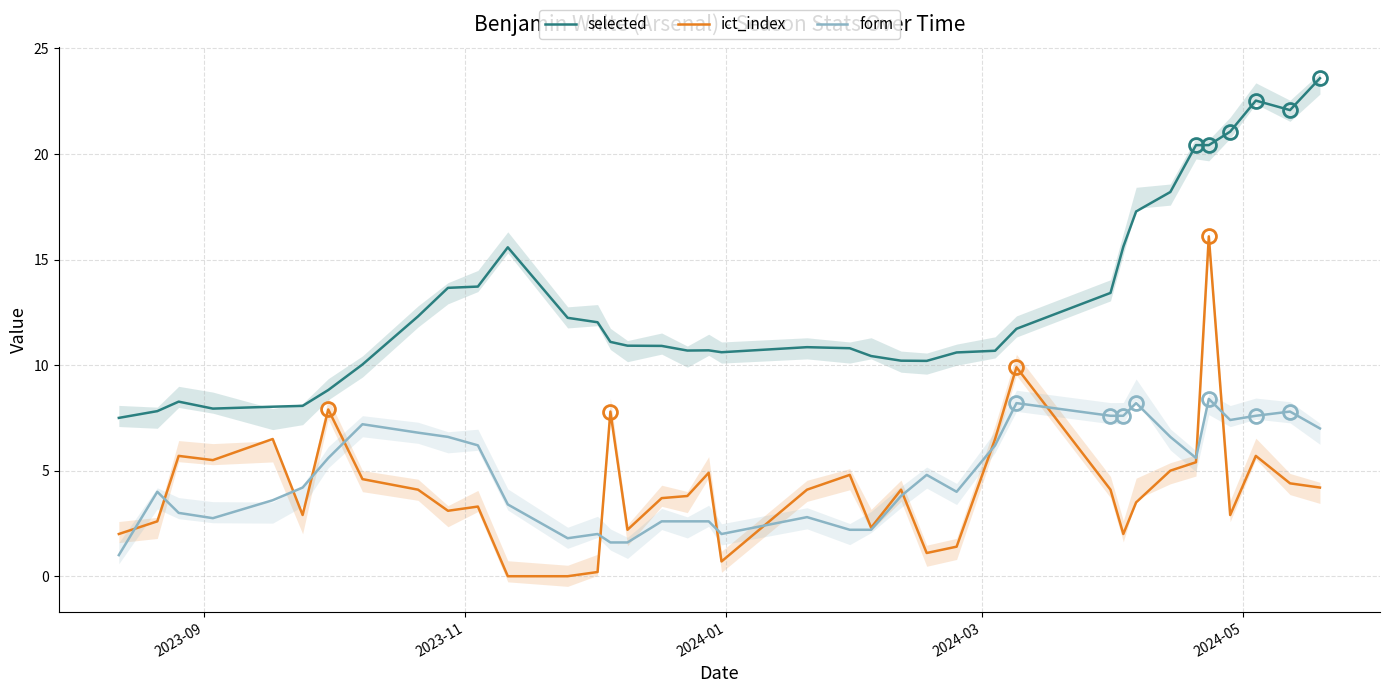

What is the minimum value for form?

1.0